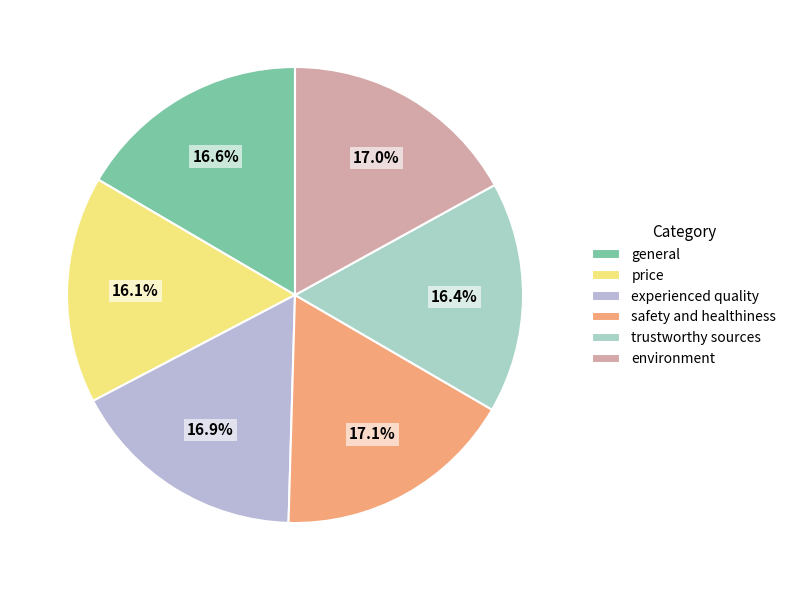

To the nearest percent, what is the average slice percentage?

17%